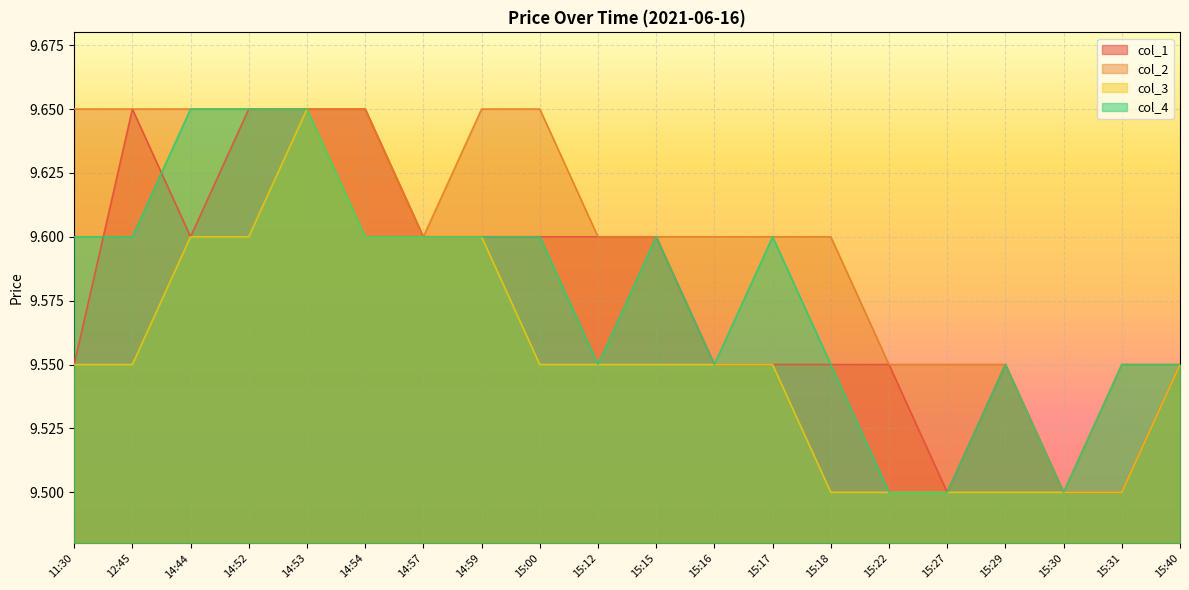

True or false: col_2 has more than 1 interior local peaks.

False